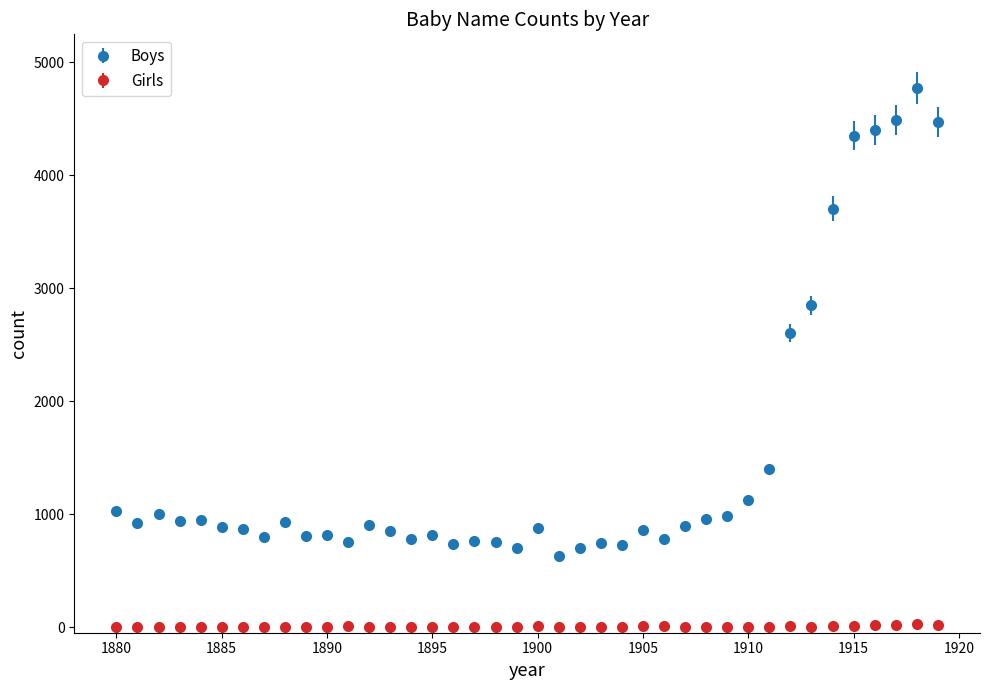

Which series has the widest spread of values?

Boys